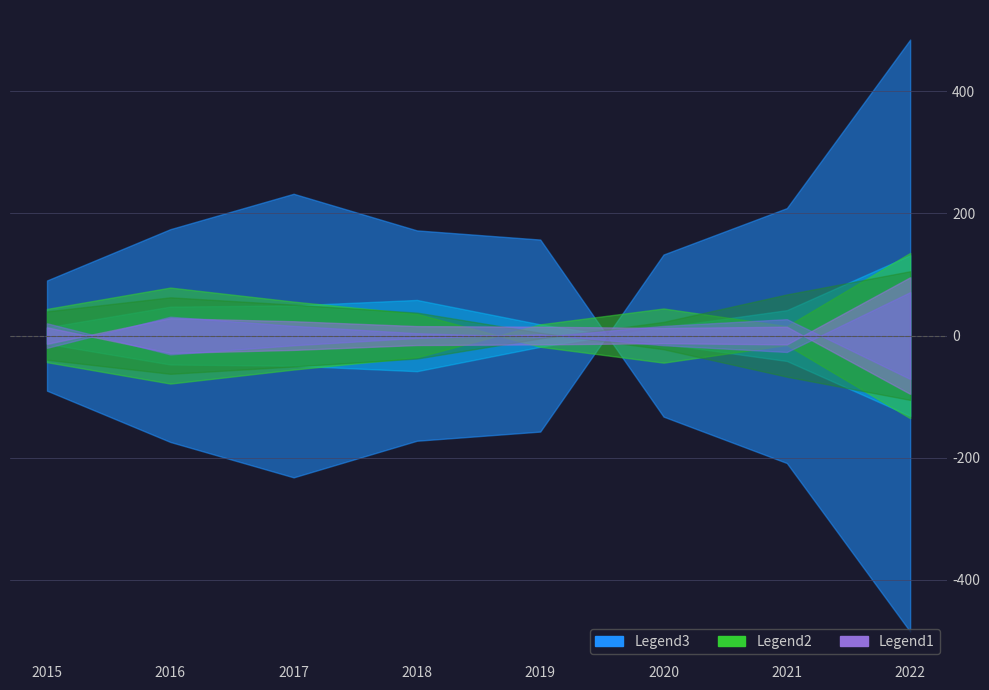

At how many categories does at least one series exceed 68?

8